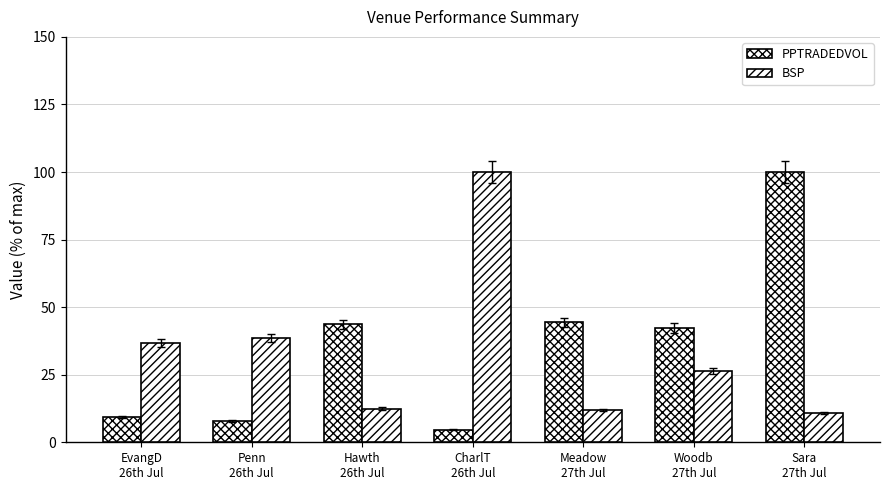

Count the number of categories in the chart.

7